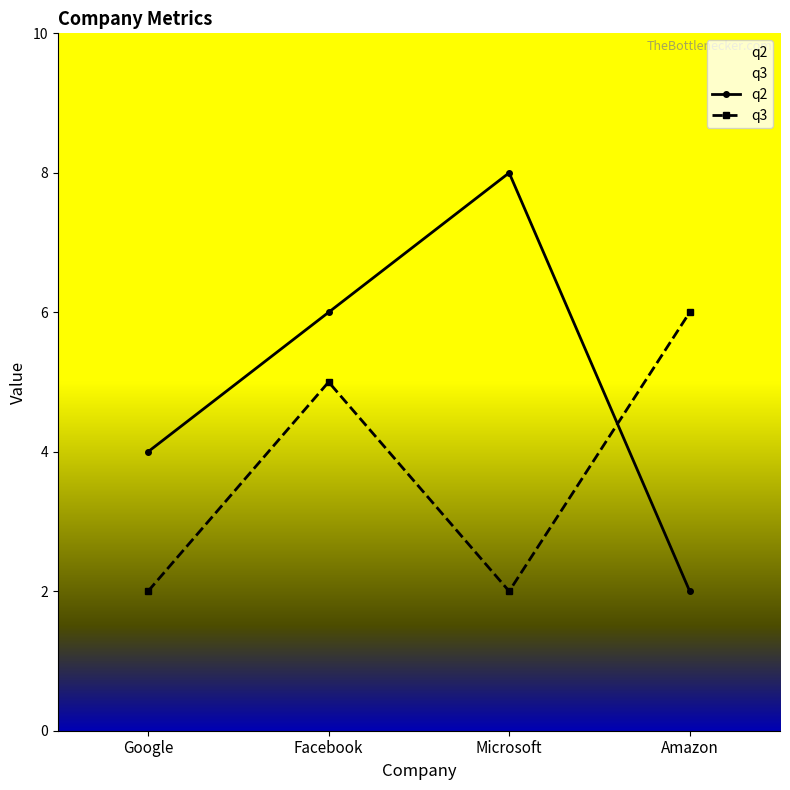

Rank the series at Facebook from lowest to highest value.

q3, q2